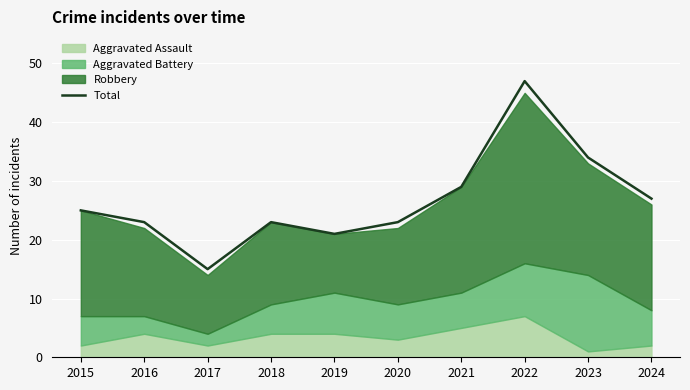

How many categories are shown in the chart?

10